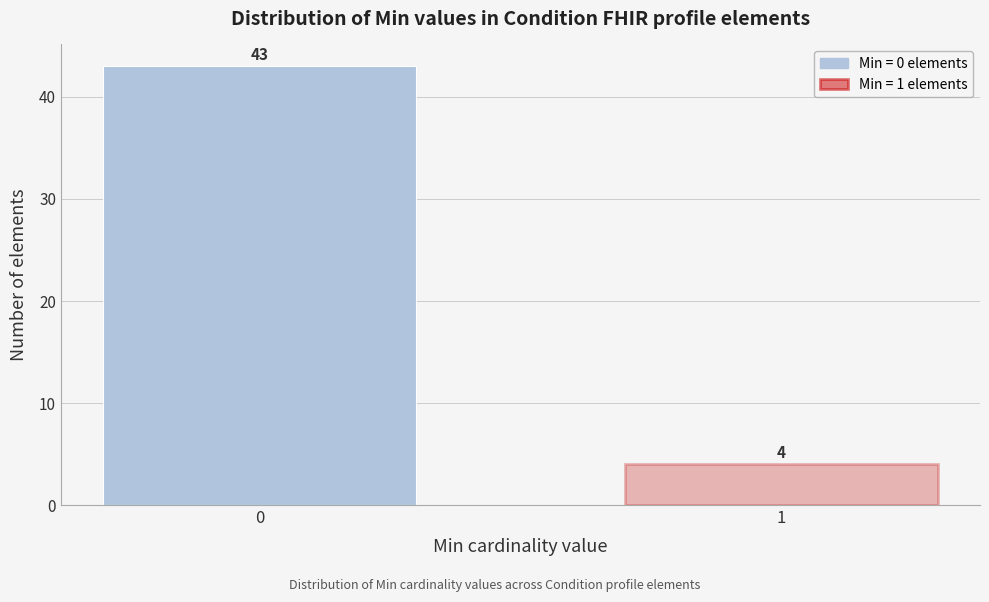

Reading right to left, list all the values displayed in this chart.

1=4	0=43